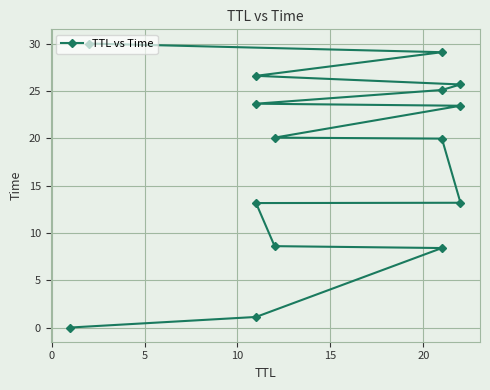

The value at 10 is 5.6. True or false?

False